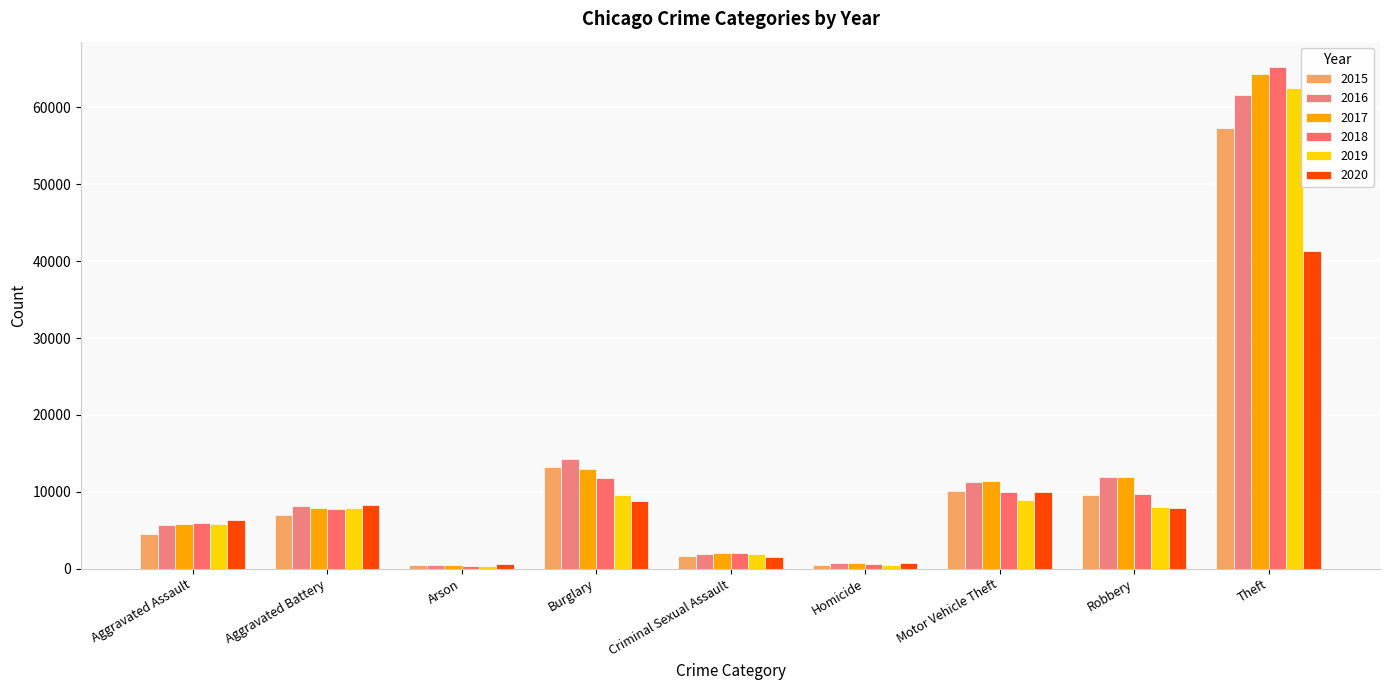

What position from the right is Homicide?

4